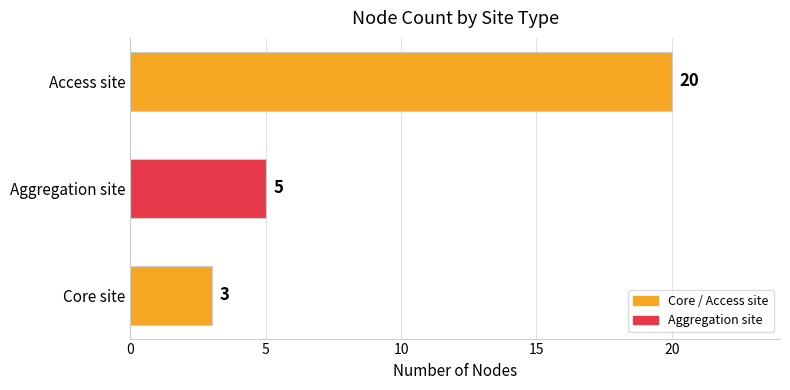

Which has a higher value, Core site or Aggregation site?

Aggregation site